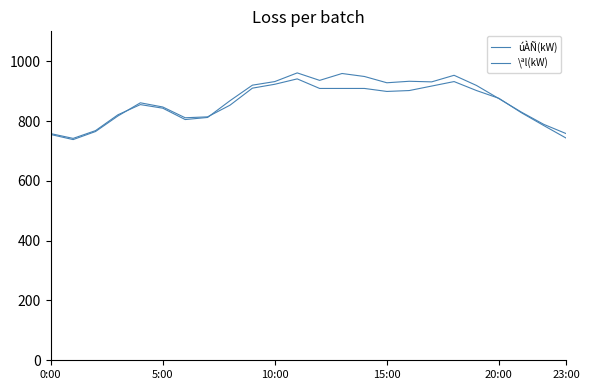

Does the chart have visible grid lines?

No